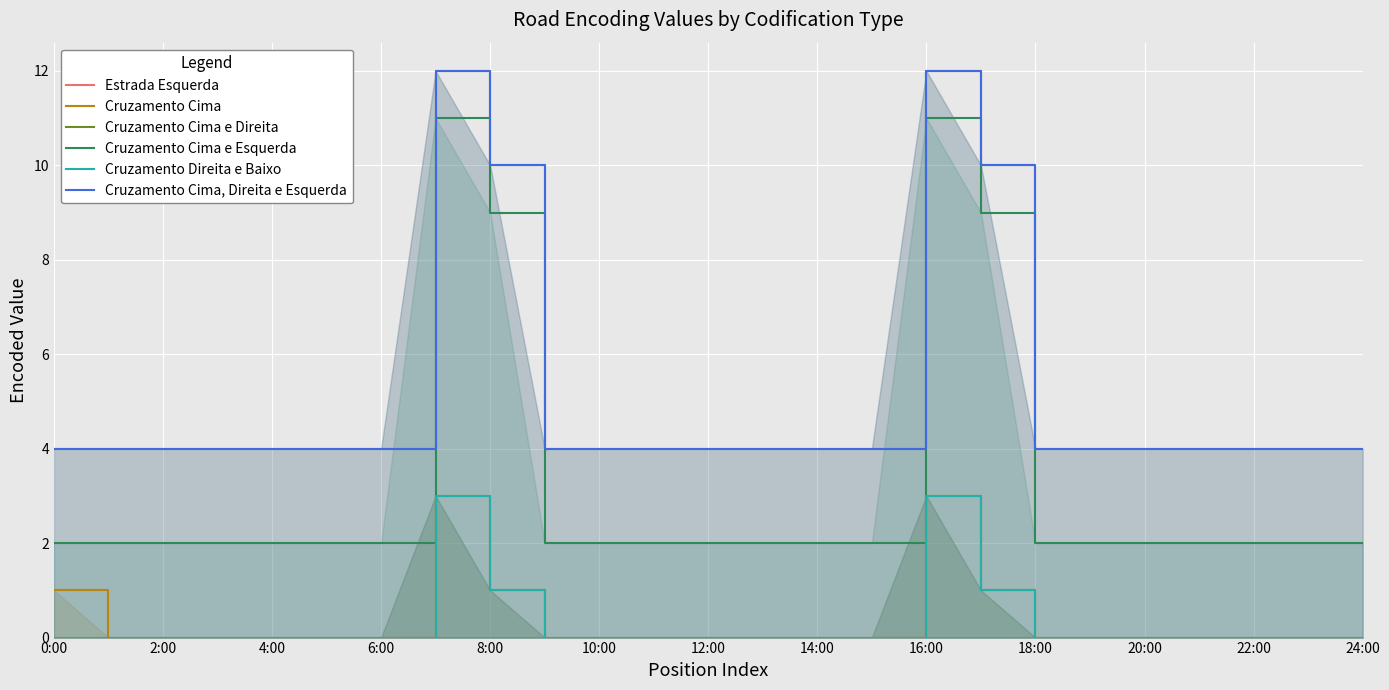

What is the average value of the Cruzamento Cima e Direita series?

5